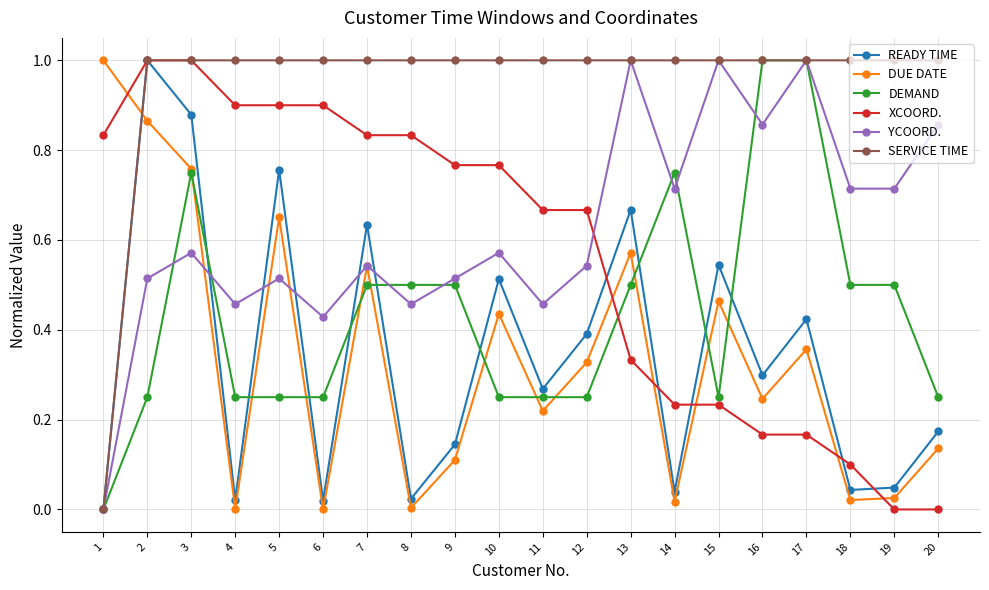

Does the chart have visible grid lines?

Yes